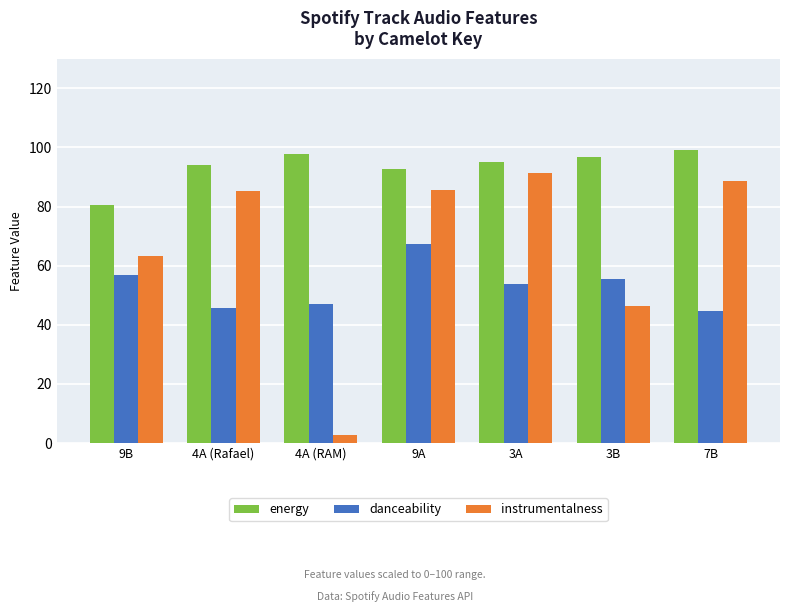

What is the label of the 5th bar from the left?

3A